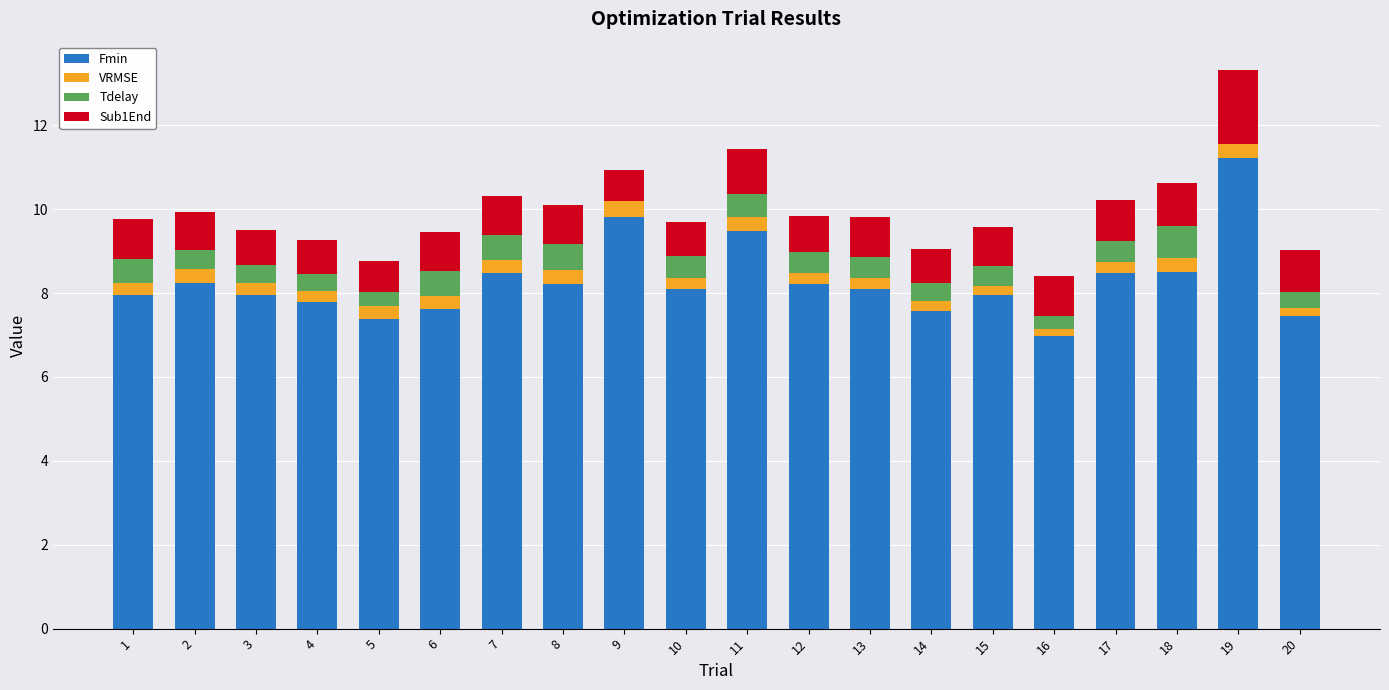

The Fmin series shows 1.7 at 1. True or false?

False